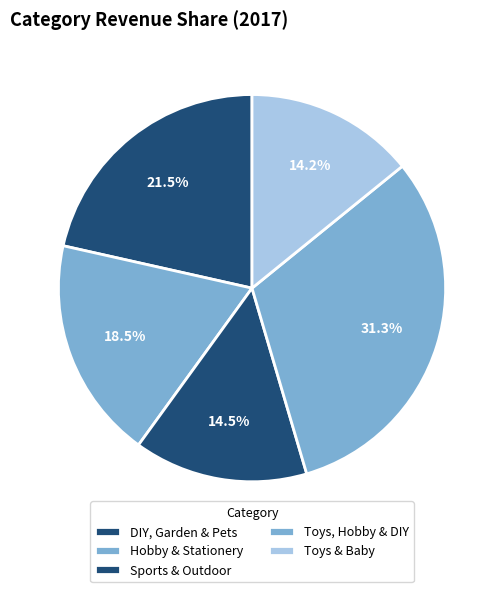

Rank the categories by value from lowest to highest.

Toys & Baby, Sports & Outdoor, Hobby & Stationery, DIY, Garden & Pets, Toys, Hobby & DIY